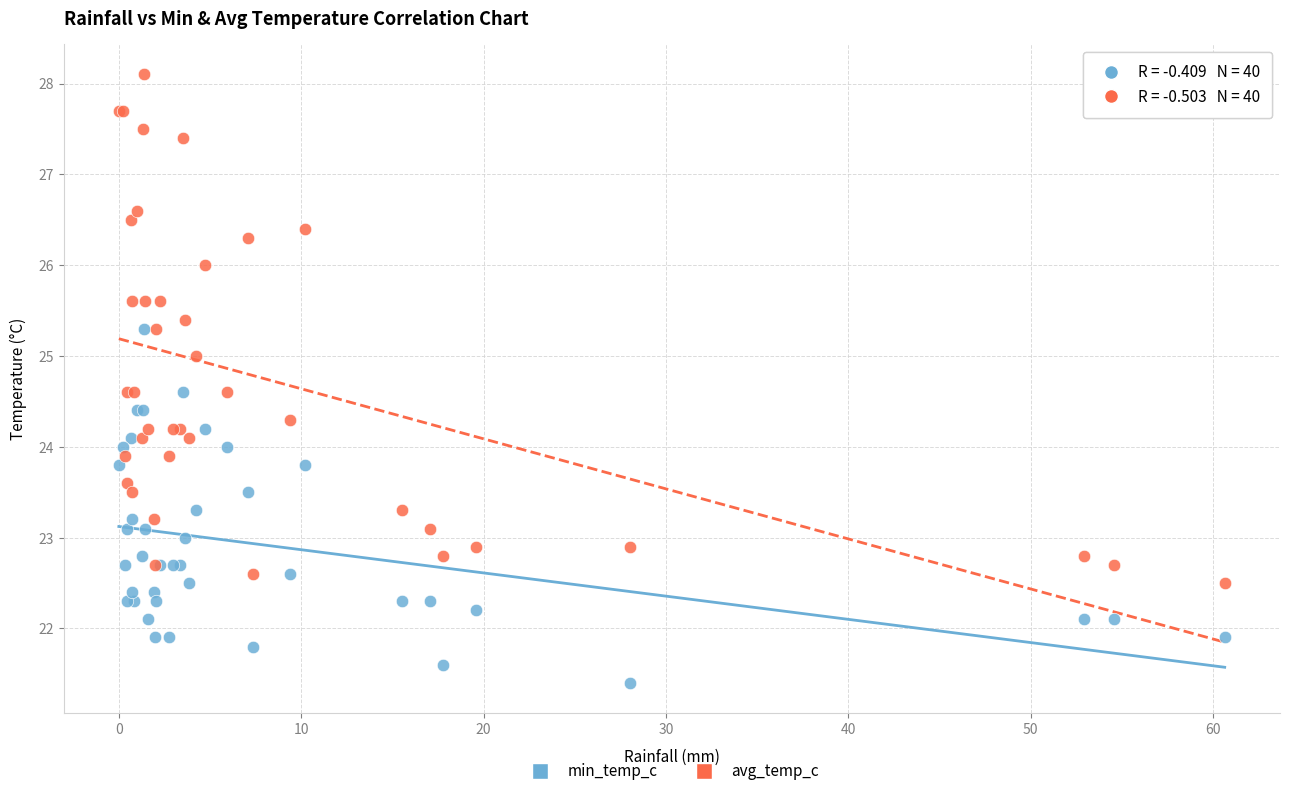

Which series has the widest spread of Y values?

avg_temp_c